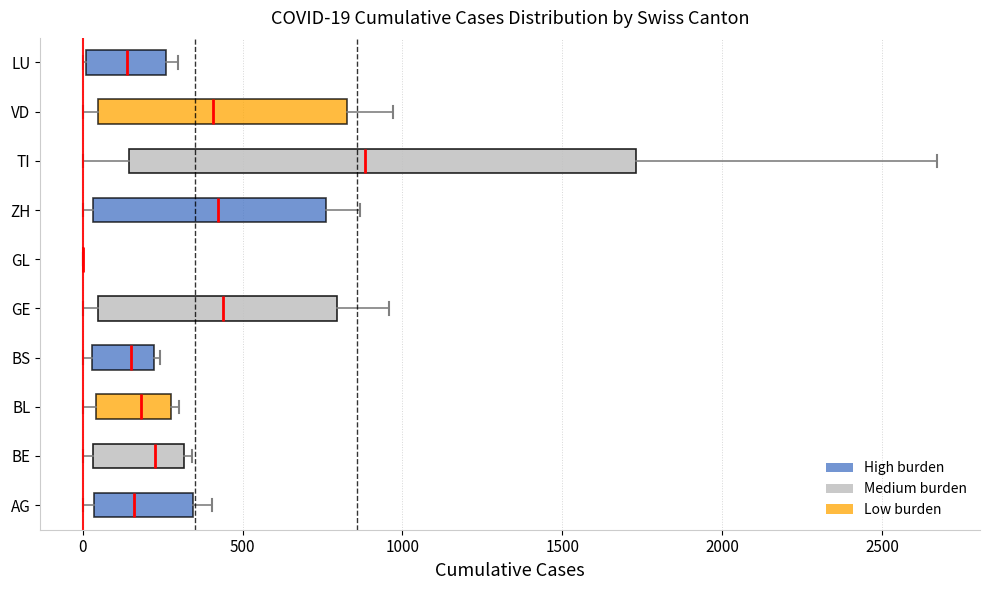

Which box is the widest, from its left edge to its right edge?

TI